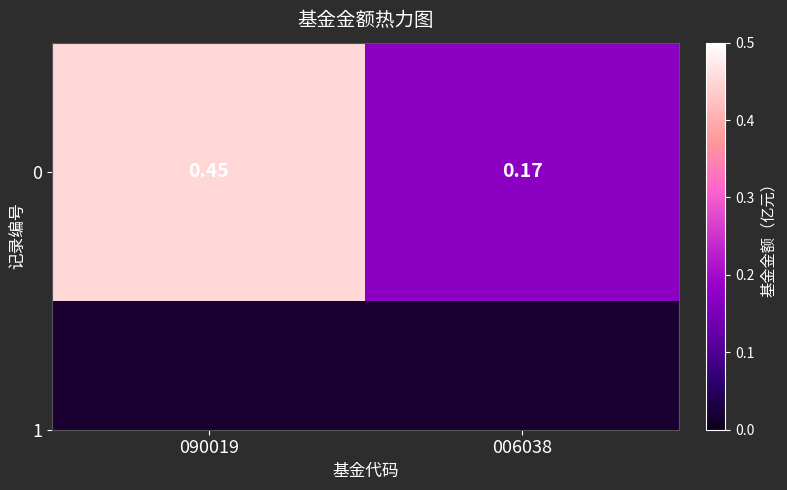

What is the difference between the maximum and minimum values?

0.3